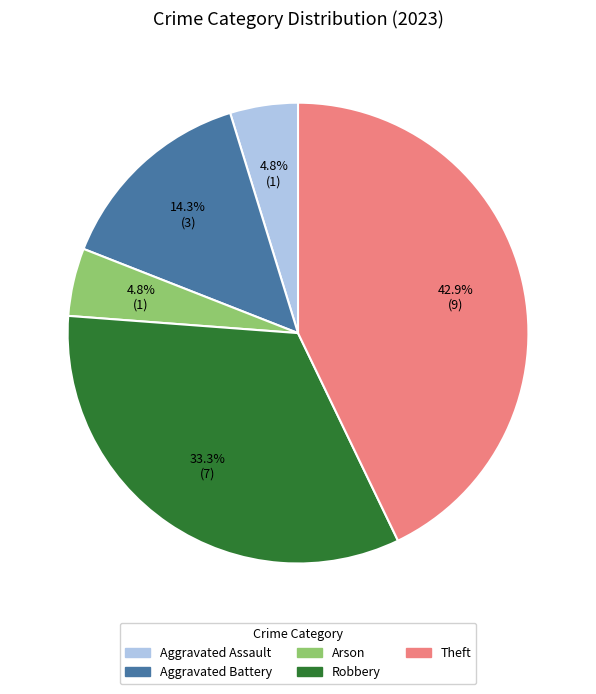

What portion of the pie excludes Arson?

95.2%